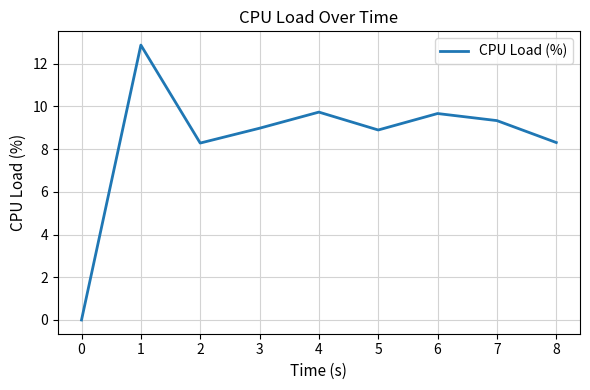

Reading left to right, what are all the values shown in this chart?

0.0	12.9	8.3	9.0	9.7	8.9	9.7	9.3	8.3